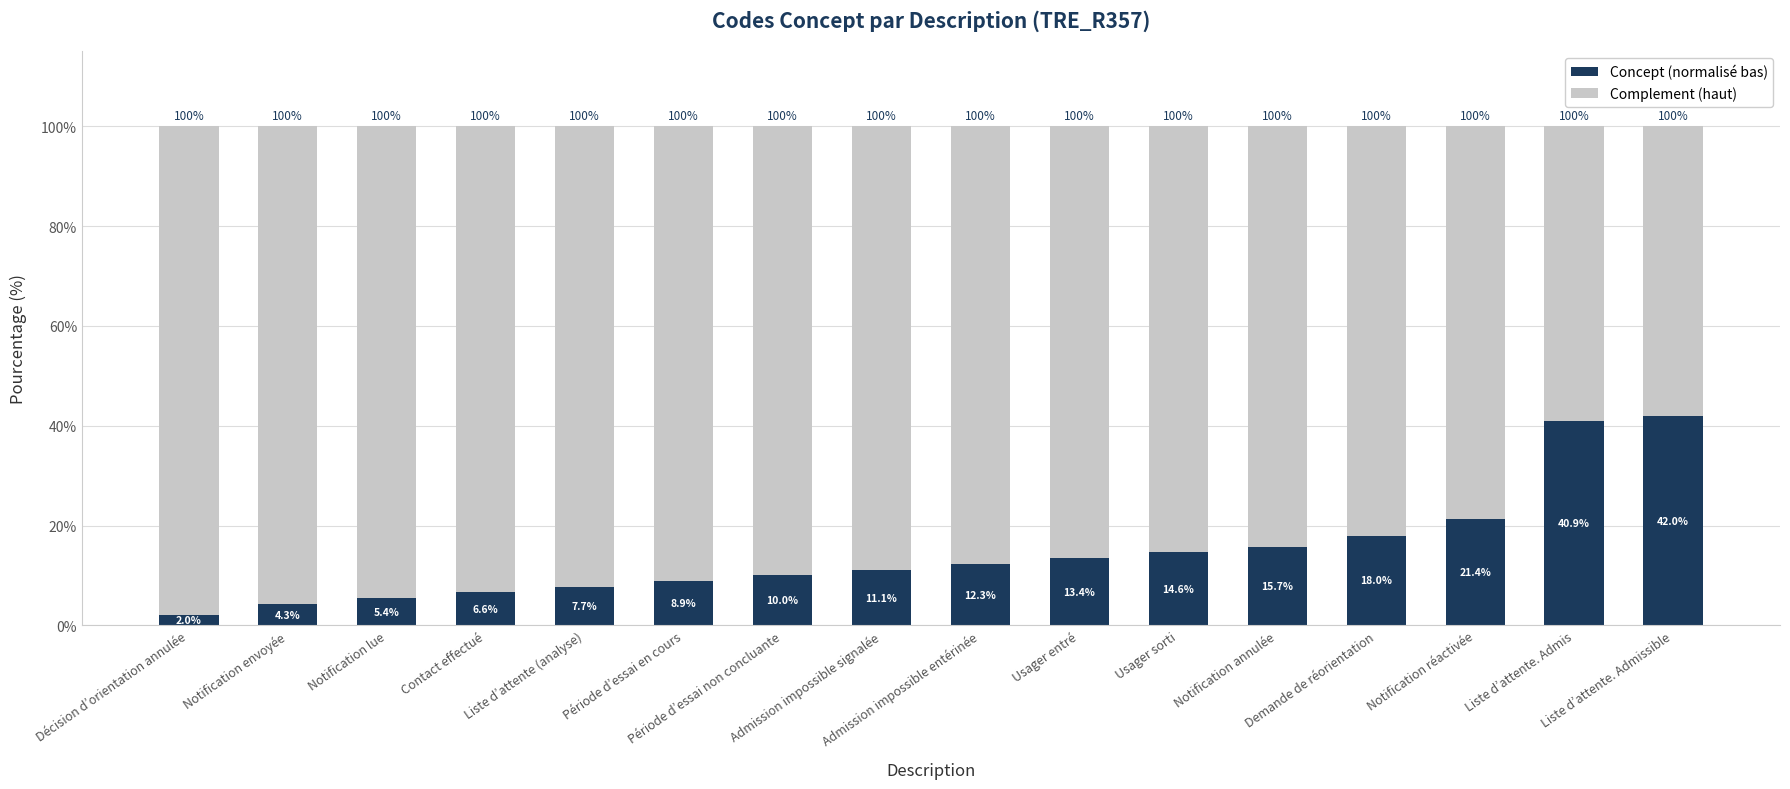

How many categories are shown in the chart?

16